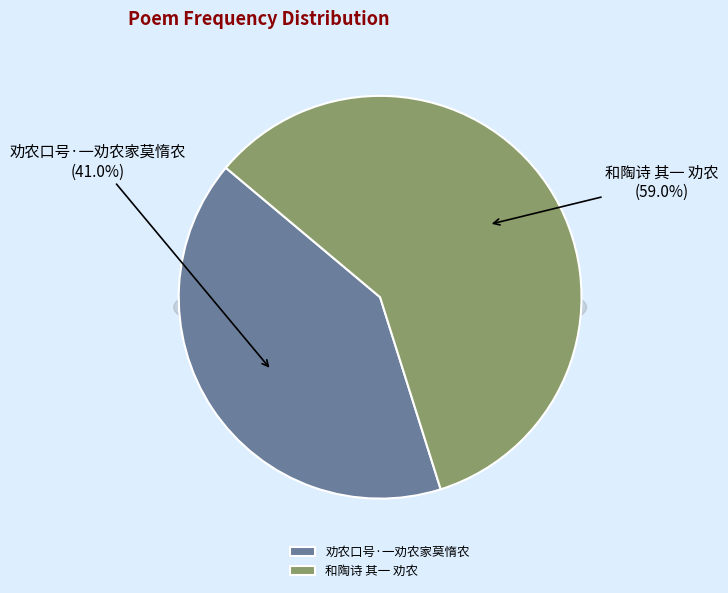

What percentage is NOT represented by 劝农口号·一劝农家莫惰农?

59.0%